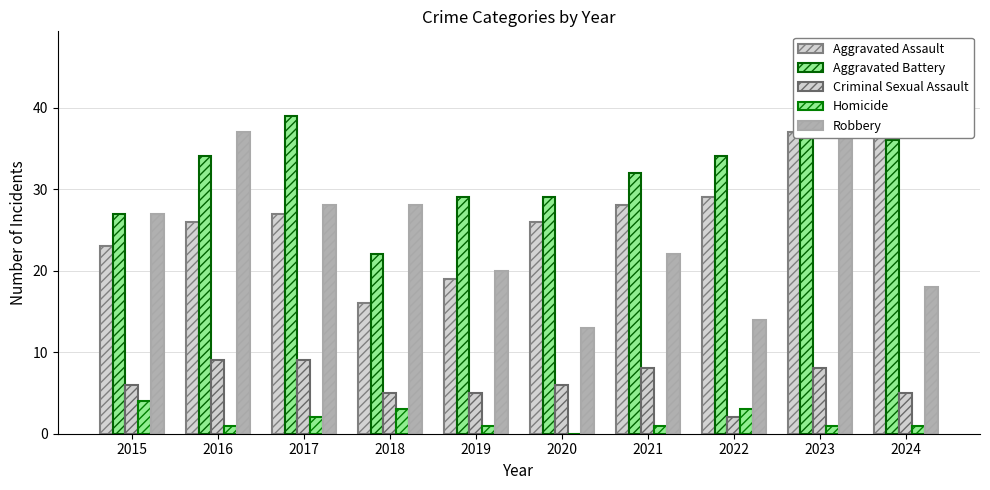

What is the average value of the Aggravated Assault series?

28